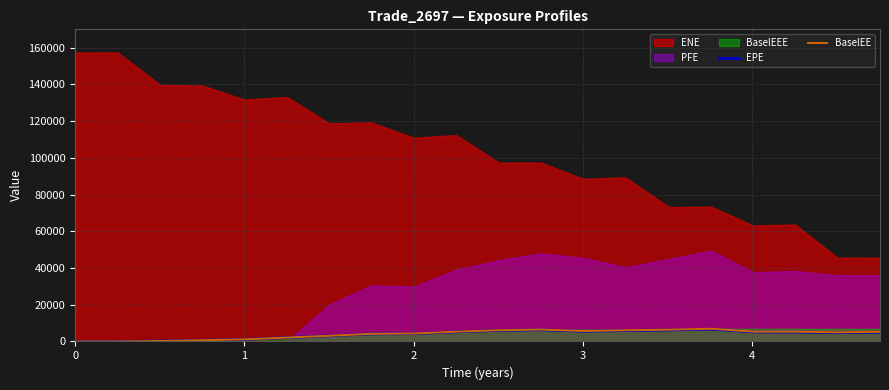

What is the maximum value for BaselEE?

6921.2